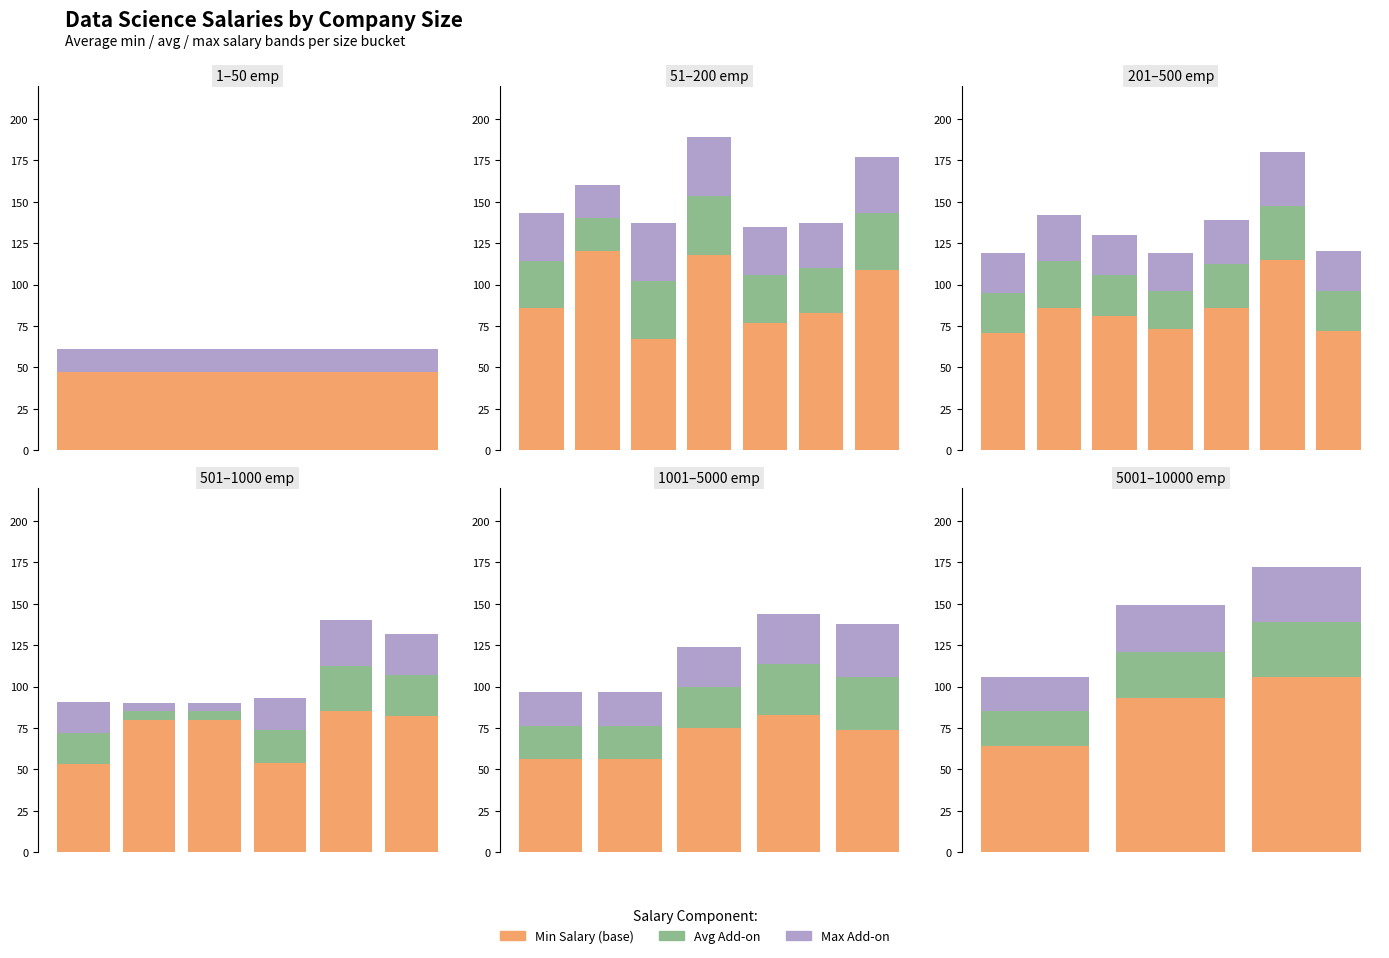

What is the value of the Max Add-on bar at the 1st from the left?

21